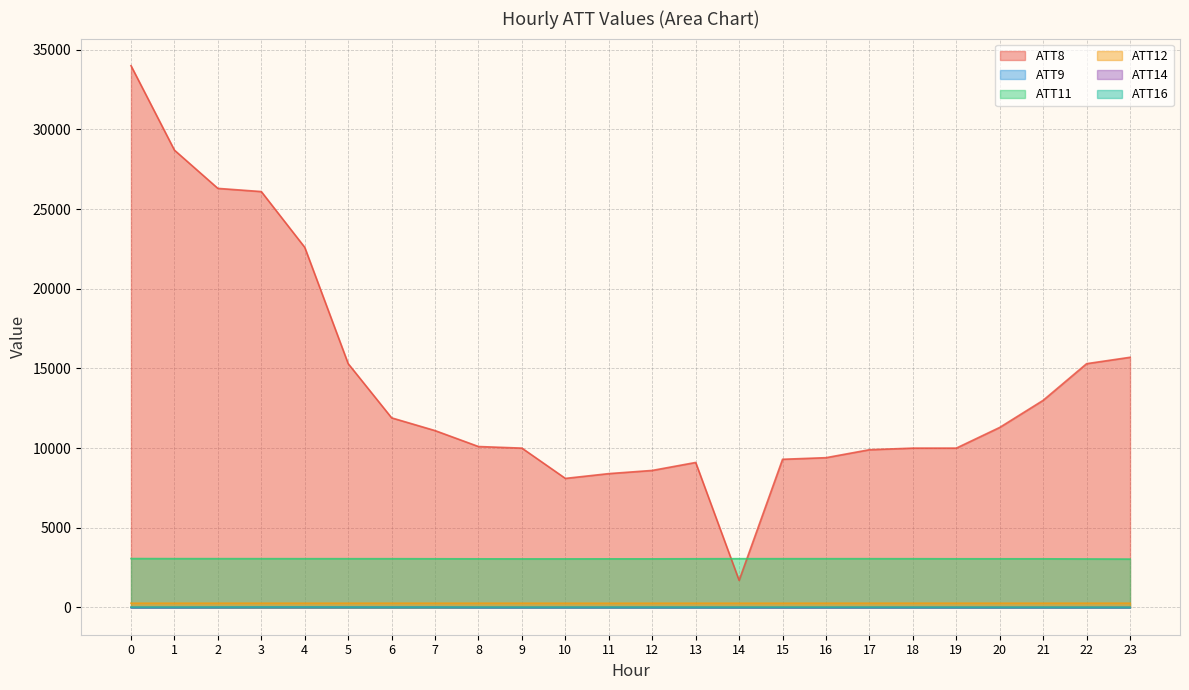

Reading right to left, extract all data points from this chart.

ATT8: 15700.0	15300.0	13000.0	11300.0	10000.0	10000.0	9900.0	9400.0	9300.0	1700.0	9100.0	8600.0	8400.0	8100.0	10000.0	10100.0	11100.0	11900.0	15300.0	22600.0	26100.0	26300.0	28700.0	34000.0
ATT9: -10.0	-10.0	-10.0	-10.0	-10.0	-10.0	-10.0	-10.0	-10.0	-10.0	-10.0	-10.0	-10.0	-10.0	-10.0	-10.0	20.6	14.8	20.4	24.4	21.3	4.2	-10.0	-10.0
ATT11: 3036.4	3045.2	3053.9	3055.1	3055.6	3059.8	3060.8	3061.7	3060.9	3062.0	3057.1	3051.5	3051.7	3048.9	3049.2	3052.4	3056.3	3060.4	3060.4	3061.4	3062.7	3063.6	3064.8	3068.7
ATT12: 270.7	270.0	269.9	269.9	270.0	270.6	270.3	269.9	269.4	269.3	269.3	268.3	267.7	268.4	269.9	269.5	269.5	270.3	269.7	269.9	270.0	269.5	269.3	269.0
ATT14: 6.3	5.8	4.7	4.2	3.9	3.6	-0.6	-2.2	-3.3	2.4	6.7	6.6	7.2	5.8	5.4	5.4	7.1	8.4	5.8	3.3	3.9	3.5	1.3	1.4
ATT16: 15.7	17.3	19.1	18.2	18.9	19.3	20.0	19.0	18.8	19.8	21.4	22.6	22.0	21.6	19.9	22.6	21.4	21.0	21.4	24.9	24.4	22.8	21.5	21.0